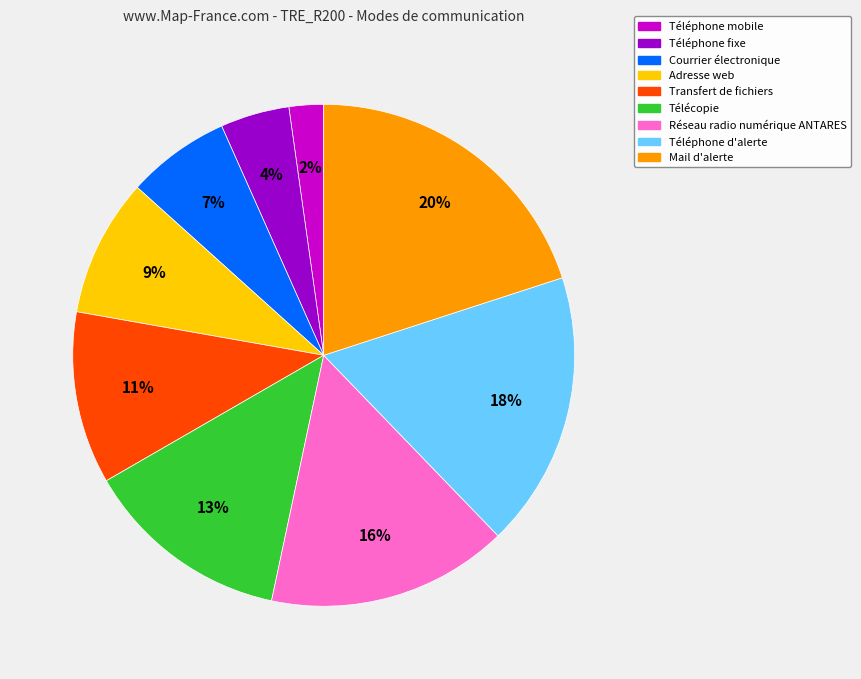

Rank the categories by value from highest to lowest.

Mail d'alerte, Téléphone d'alerte, Réseau radio numérique ANTARES, Télécopie, Transfert de fichiers, Adresse web, Courrier électronique, Téléphone fixe, Téléphone mobile